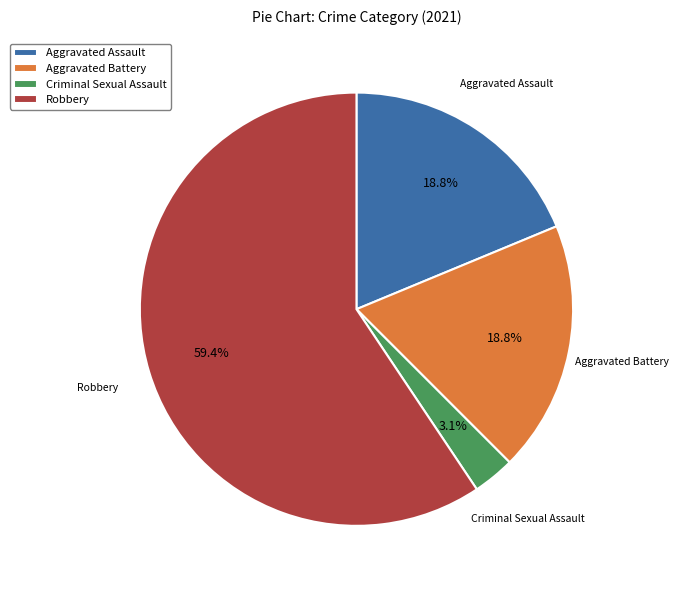

To the nearest percent, what portion does Aggravated Battery represent?

19%